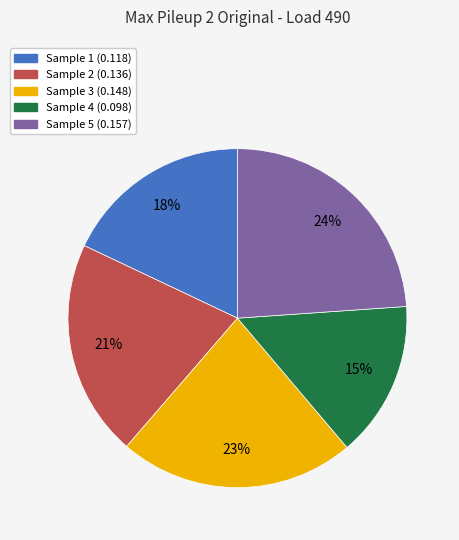

To the nearest percent, what is the average slice percentage?

20%